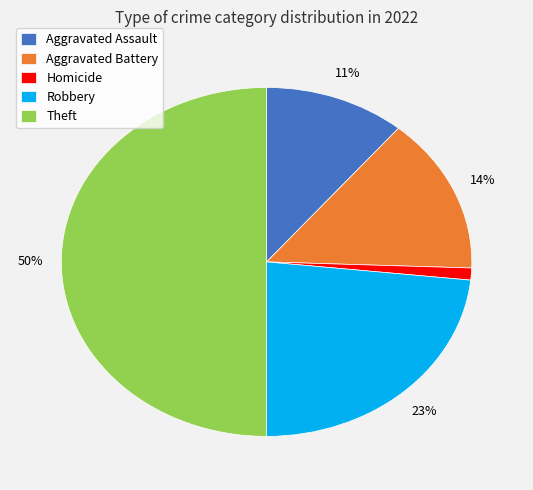

Which category has the biggest portion of the pie?

Theft